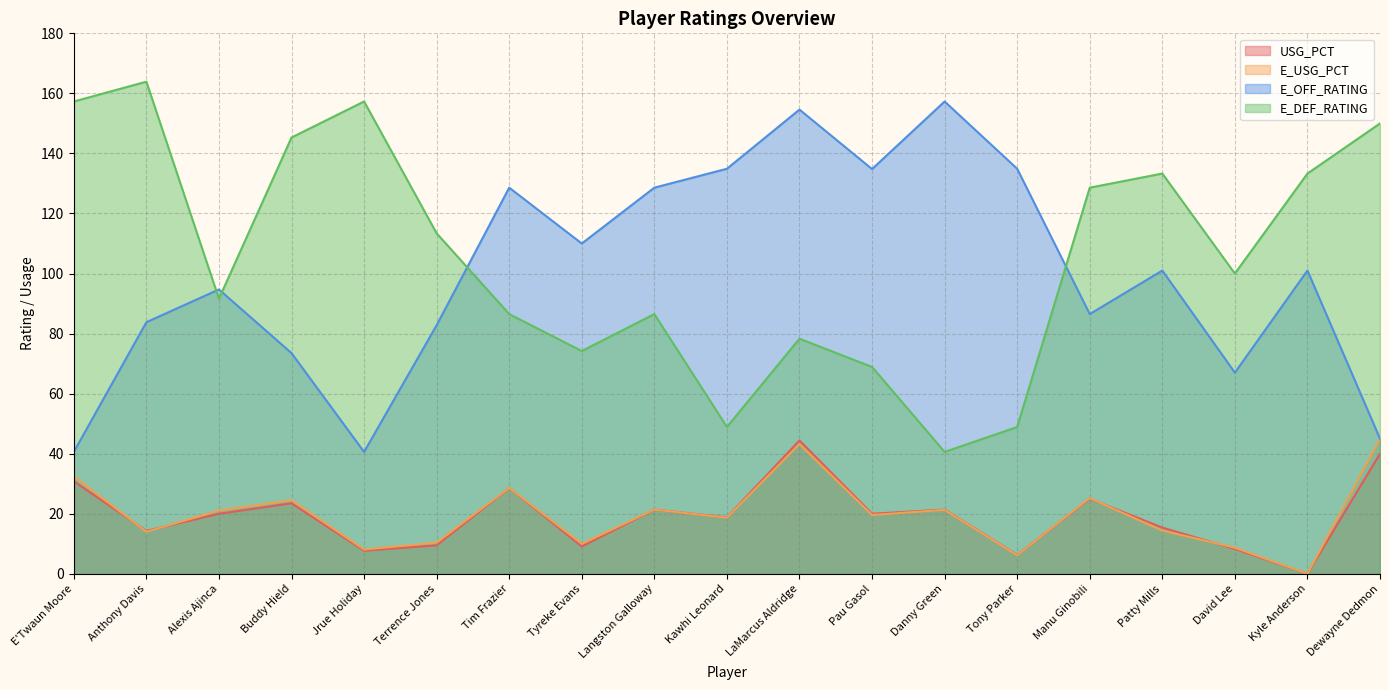

Between Alexis Ajinca and Anthony Davis, which is larger?

Alexis Ajinca